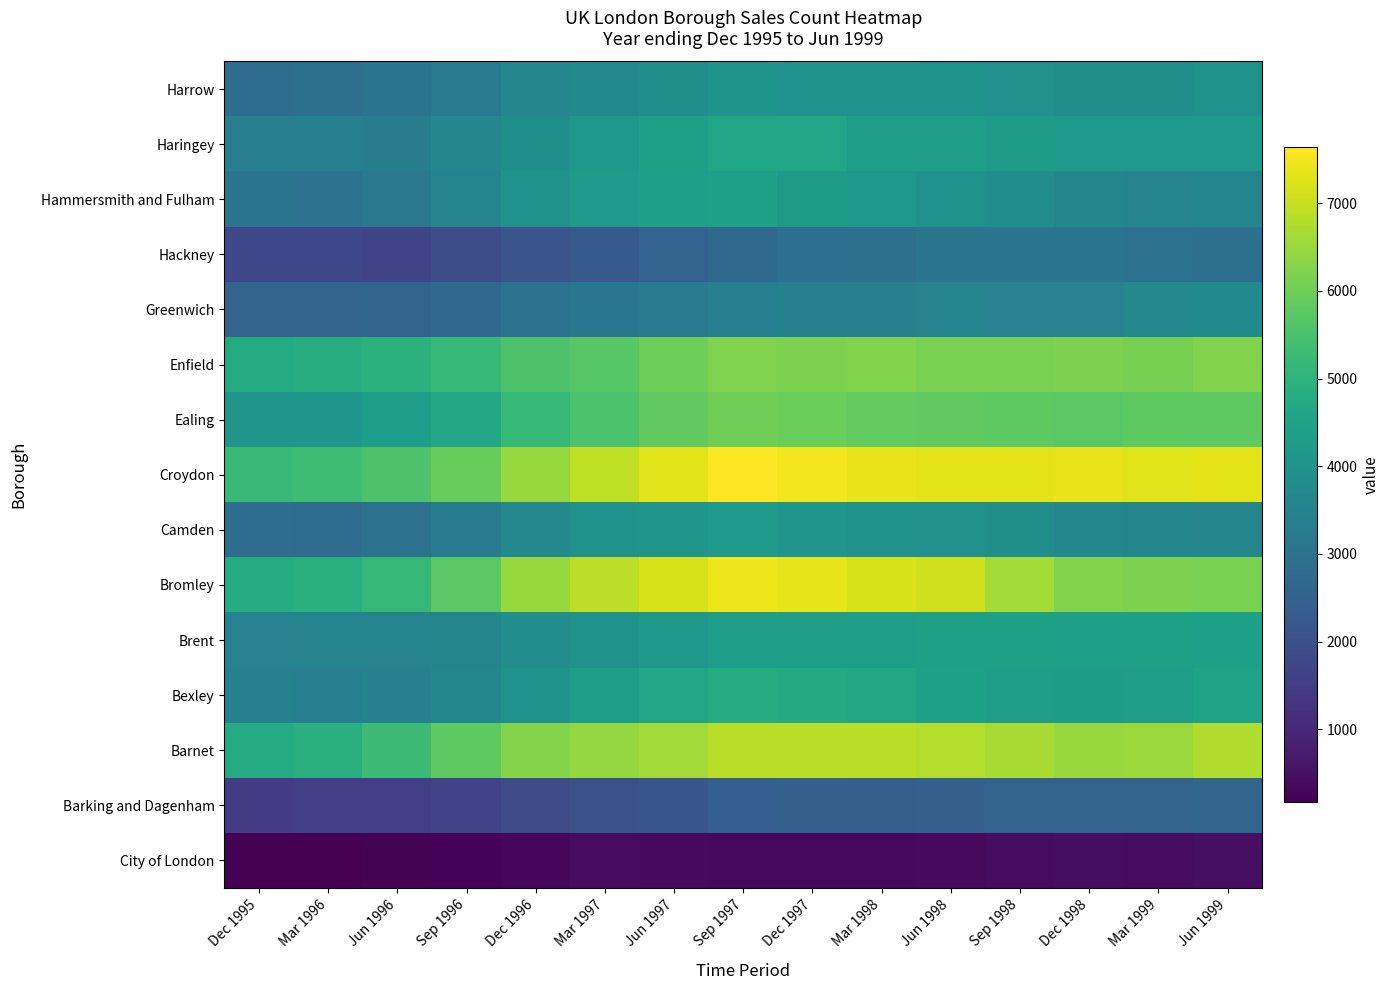

Rank the series by their maximum value, from highest to lowest.

Croydon, Bromley, Barnet, Enfield, Ealing, Bexley, Haringey, Hammersmith and Fulham, Brent, Camden, Harrow, Greenwich, Hackney, Barking and Dagenham, City of London